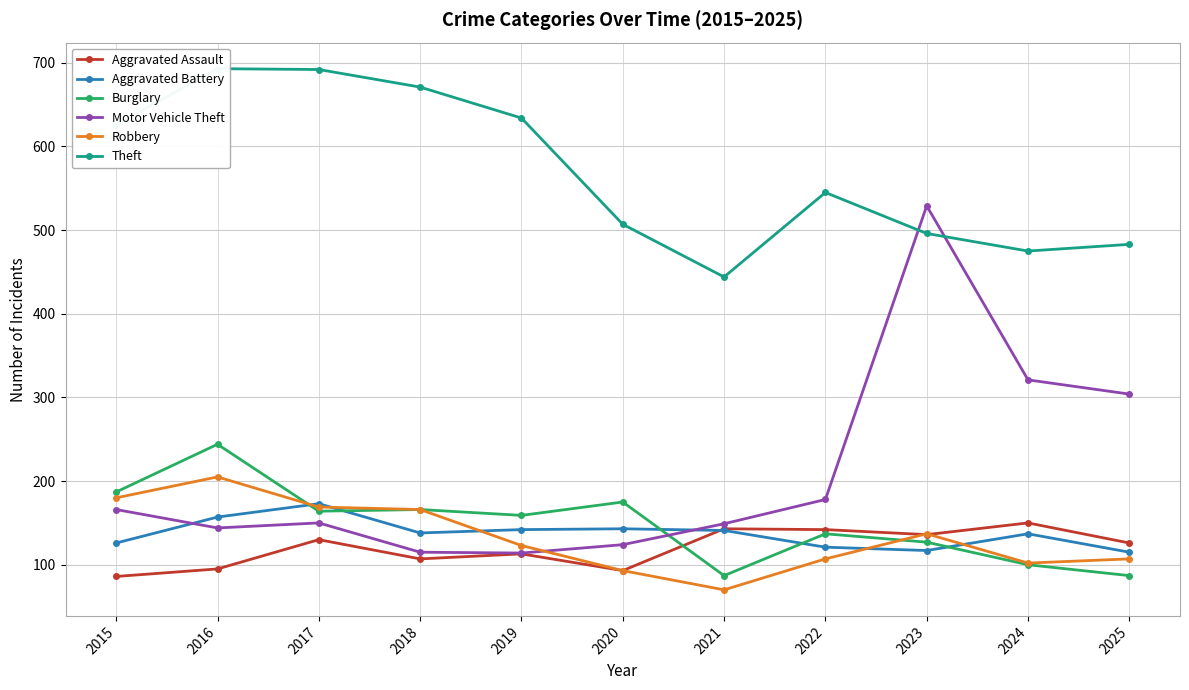

Does the chart display data point markers on the line(s)?

Yes